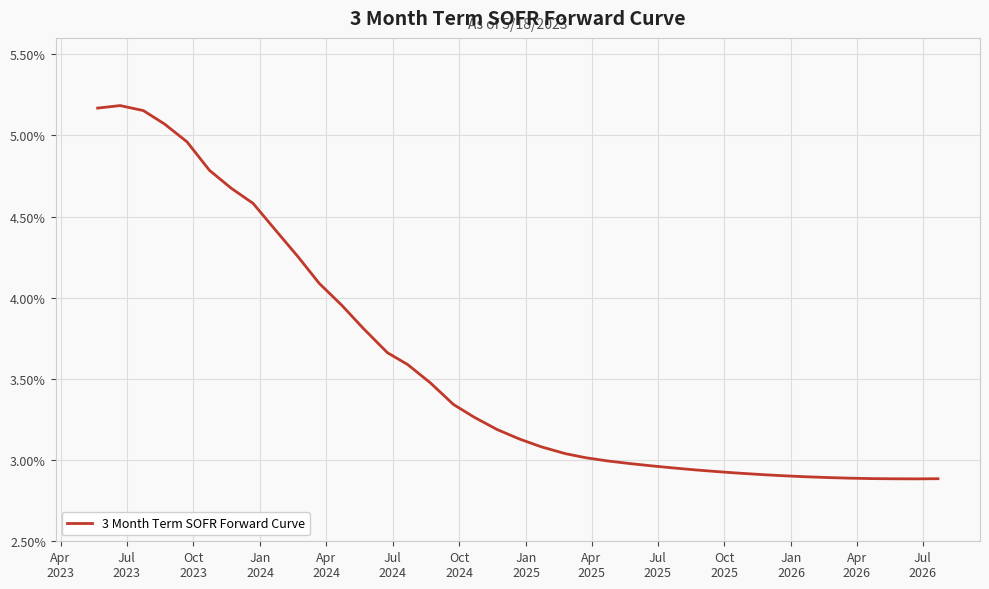

Count the values in the range 0 to 1.

39